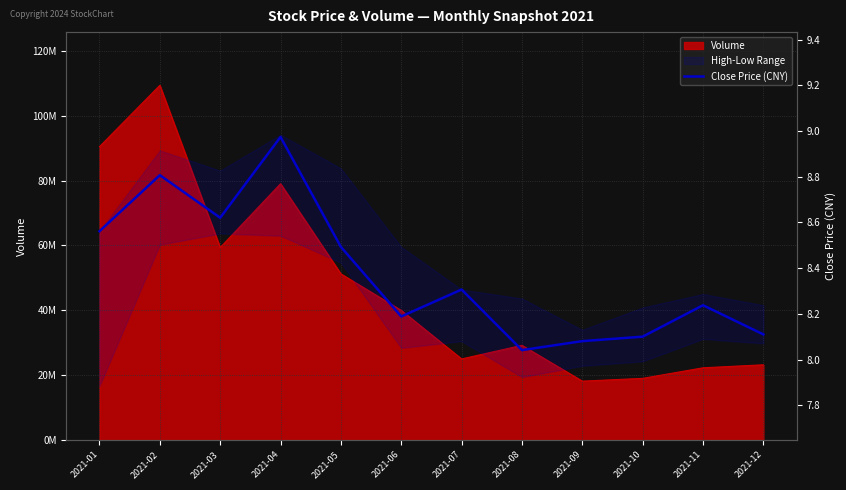

What is the approximate value at 2021-09?

8.1